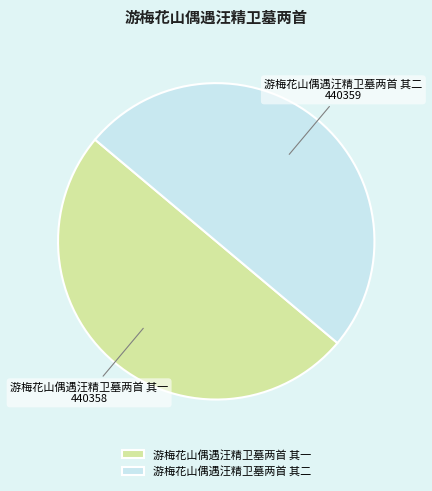

The 游梅花山偶遇汪精卫墓两首 其一 slice represents 50% of the pie. True or false?

True